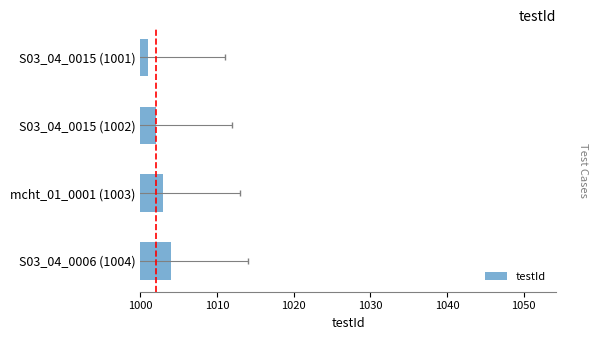

What is the value of the 4th bar from the left?

1004